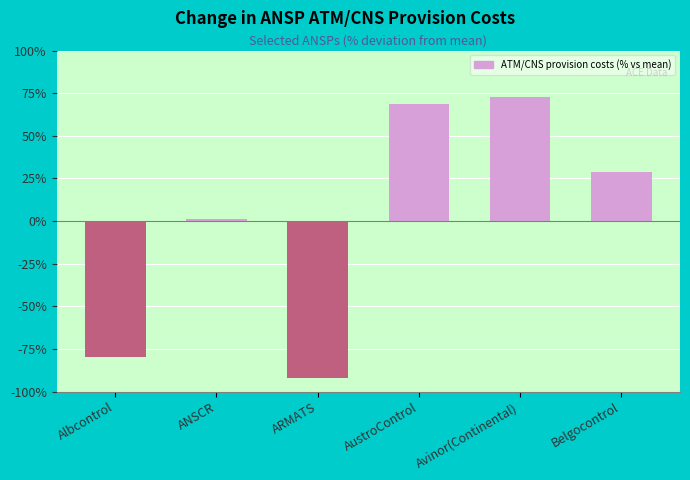

Reading right to left, extract all data points from this chart.

Belgocontrol=29.0	Avinor(Continental)=72.9	AustroControl=68.6	ARMATS=-91.9	ANSCR=1.0	Albcontrol=-79.6